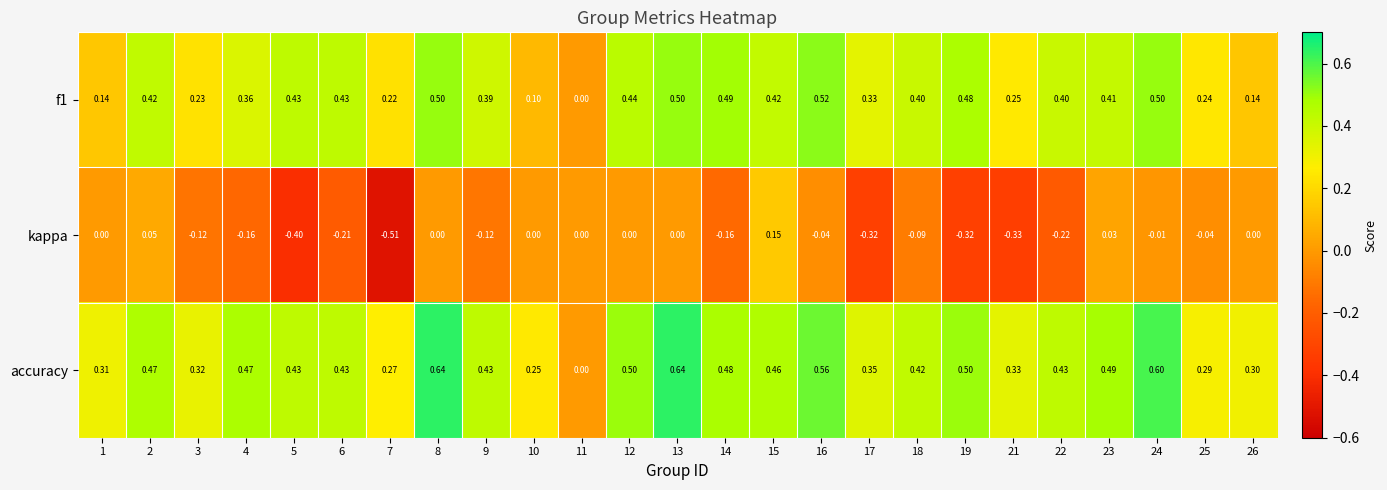

Is the value of kappa at 5 greater than the value of f1 at 2?

No